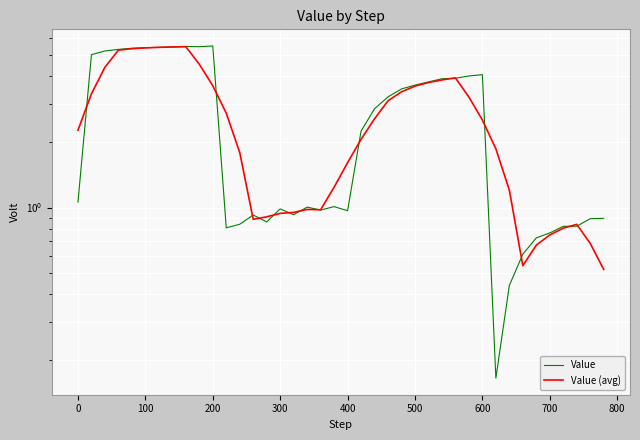

Is it true that Value equals 0.5 at 400?

False